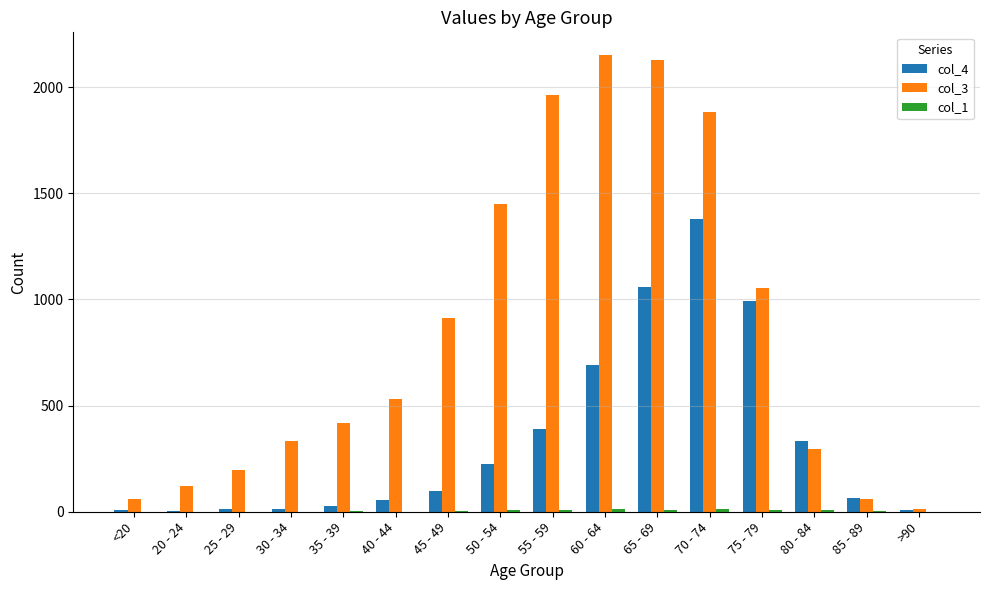

True or false: col_4 has a value of 1381 at 70 - 74.

True